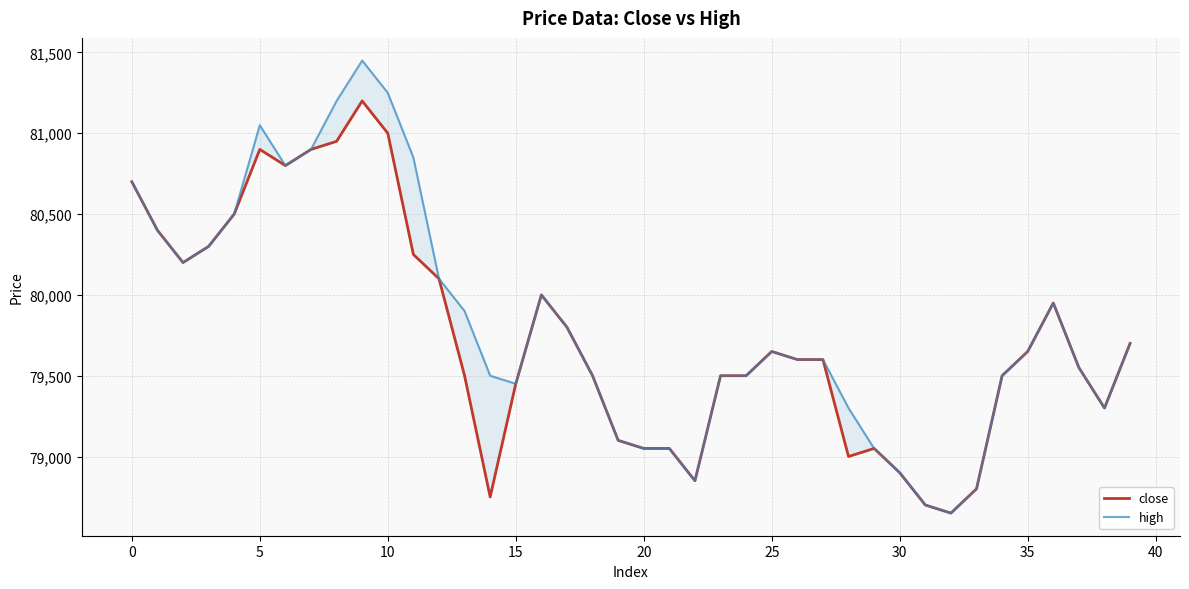

True or false: high has more than 0 interior local peaks.

True